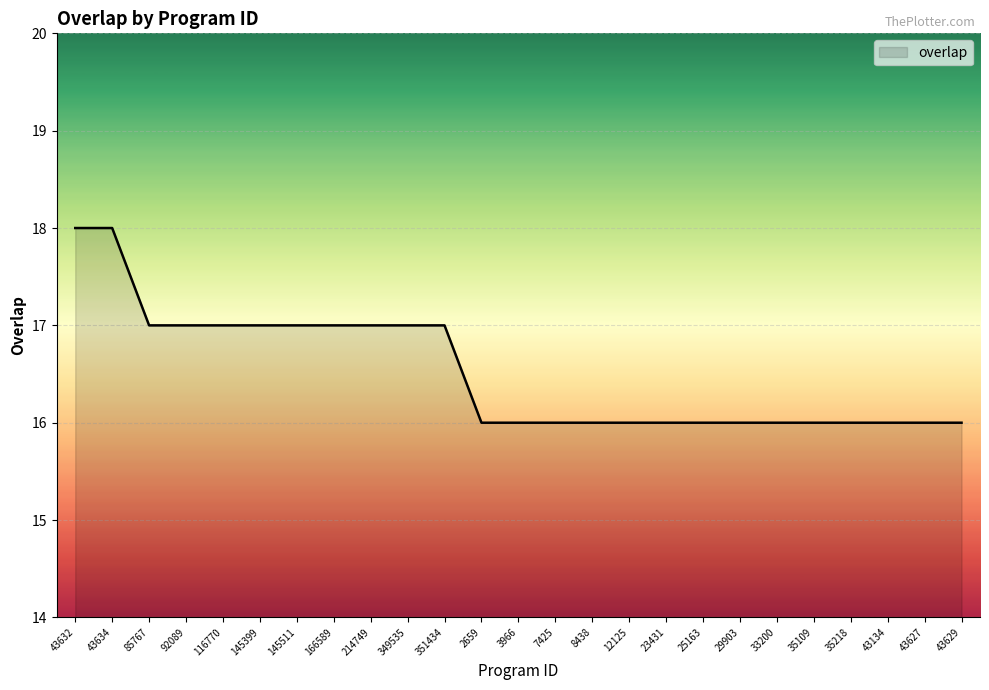

What is the difference between the maximum and minimum values?

2